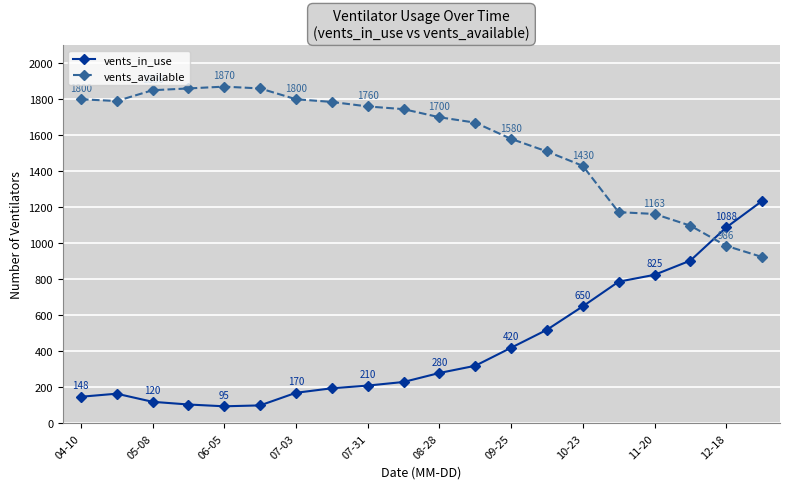

What is the difference between the second highest and minimum values in the vents_available series?

936